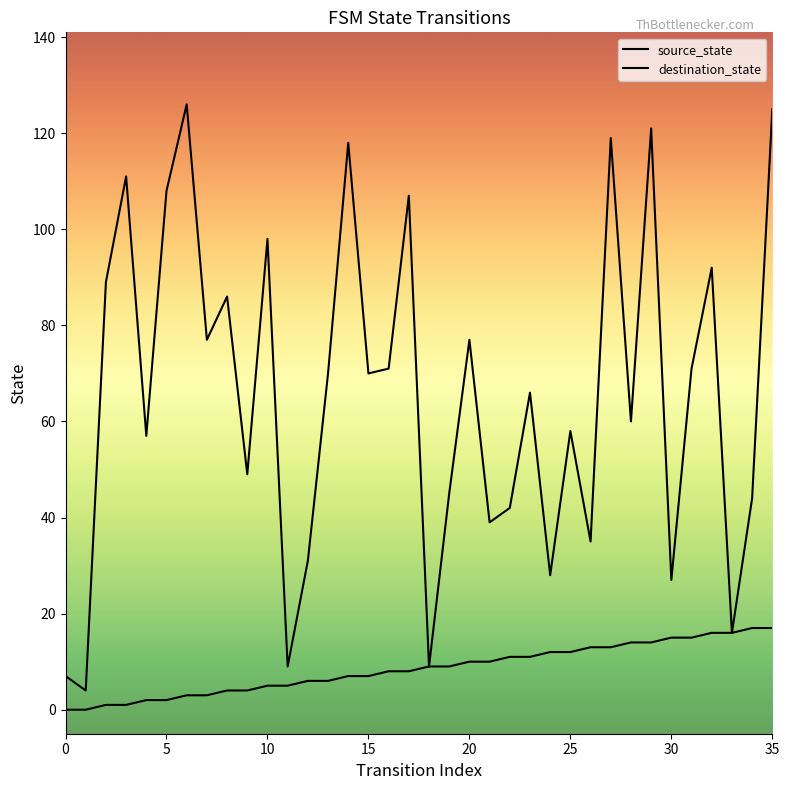

How many lines are shown in the chart?

2